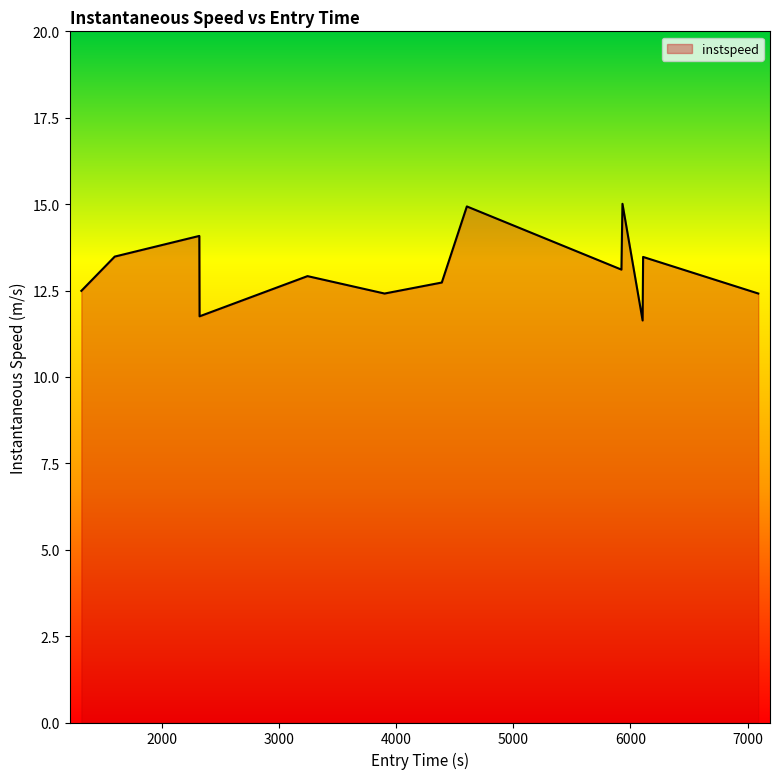

What is the difference between the maximum and minimum values?

3.4